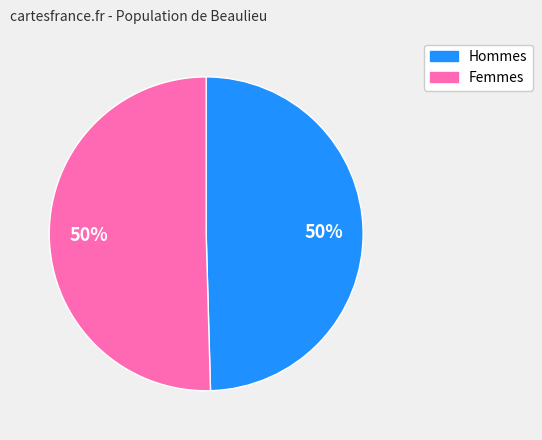

How many segments does this pie chart have?

2